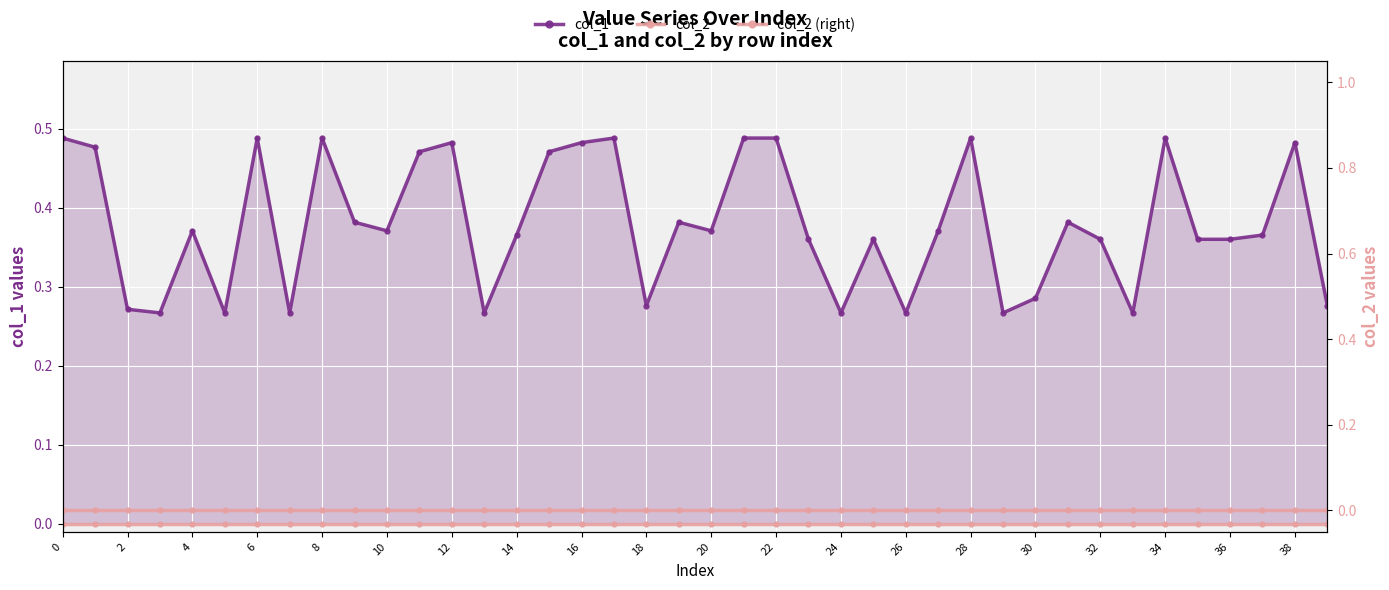

True or false: col_2 (right) and col_1 intersect in this chart.

False